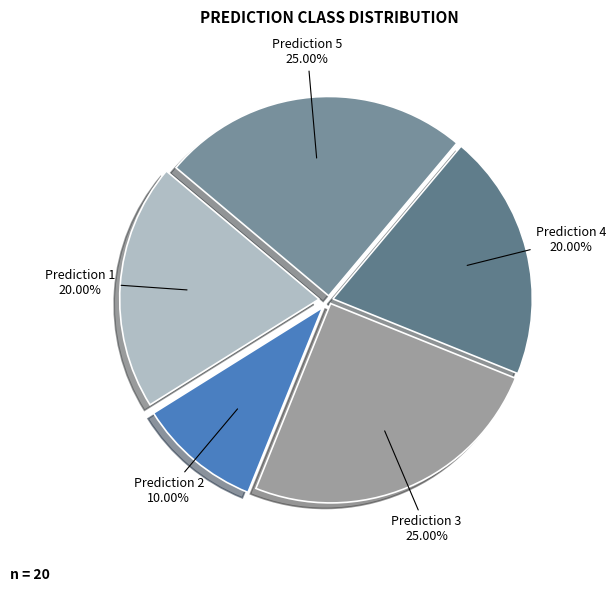

Approximately how many times larger is the value at Prediction 1 compared to Prediction 2?

2.0